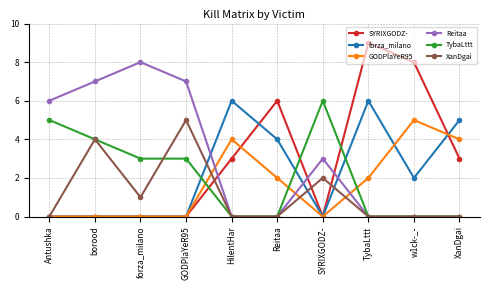

What is the difference between the maximum and minimum values in the GODPlaYeR95 series?

5